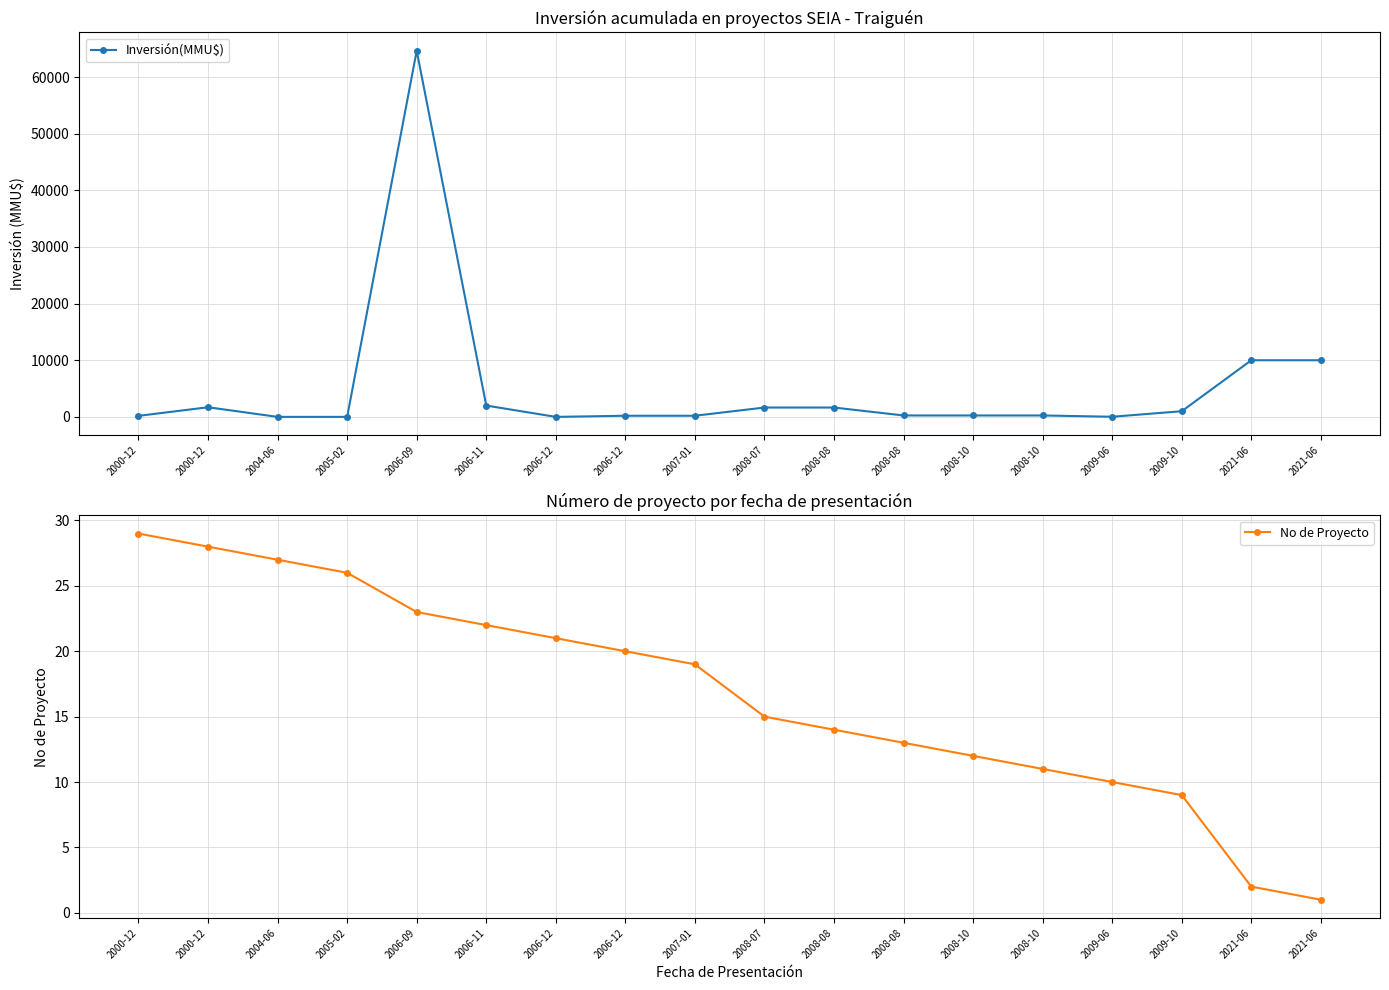

Is it true that Inversión(MMU$) equals 37598 at 2004-06?

False